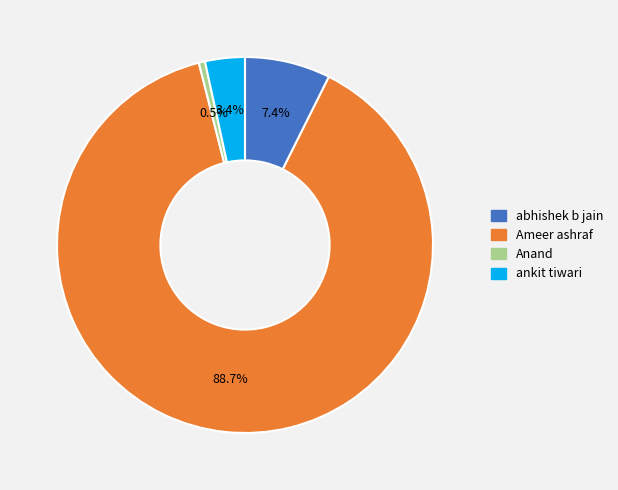

Does any single category account for the majority?

Yes